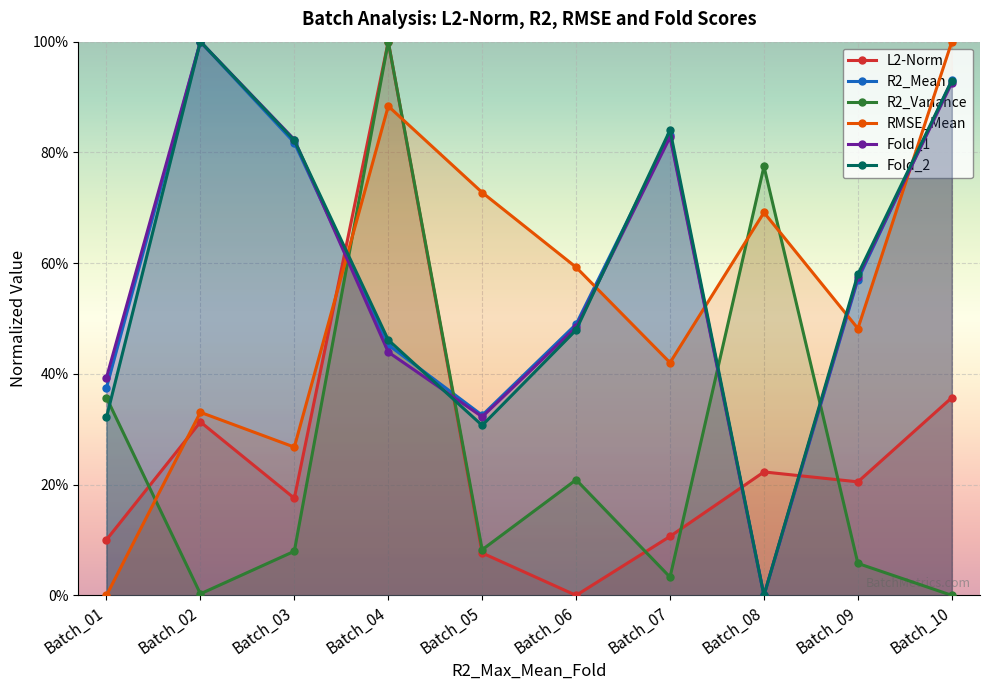

What is the difference between the maximum and minimum values in the Fold_1 series?

1.0